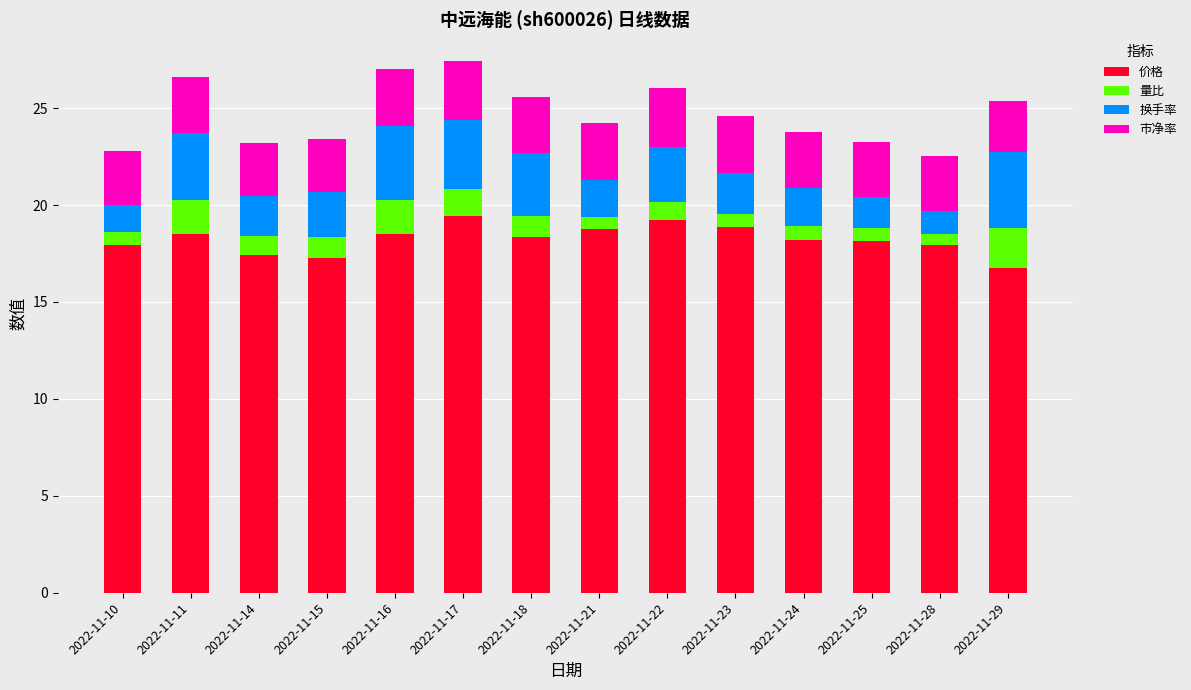

What is the difference between the maximum and minimum values in the 价格 series?

2.7